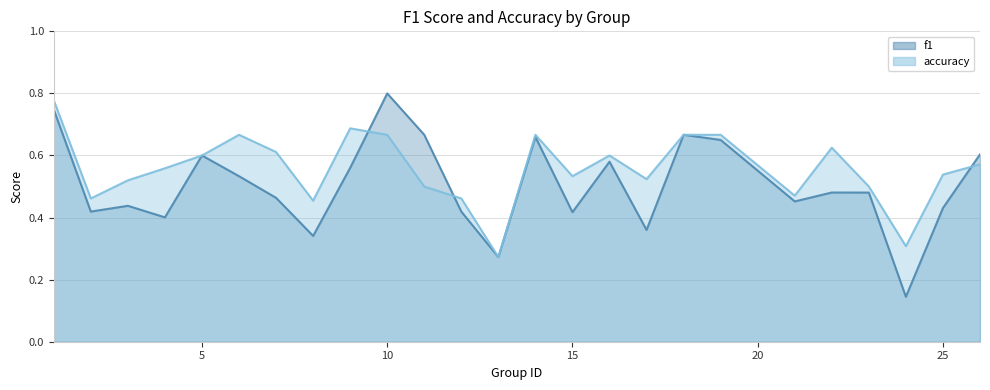

What are all the series names shown in the legend?

f1, accuracy